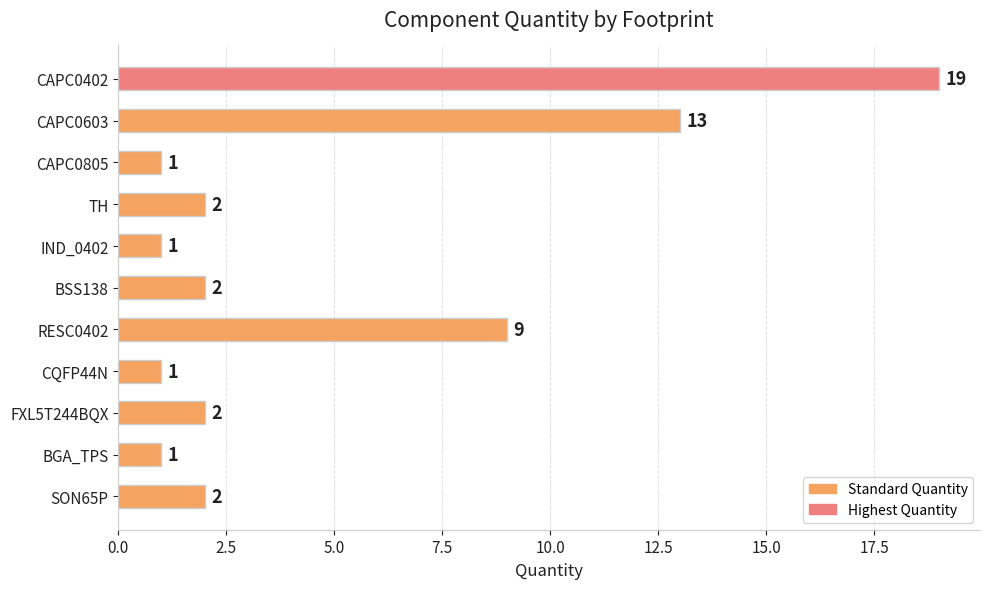

Which label corresponds to the largest value in the chart?

CAPC0402